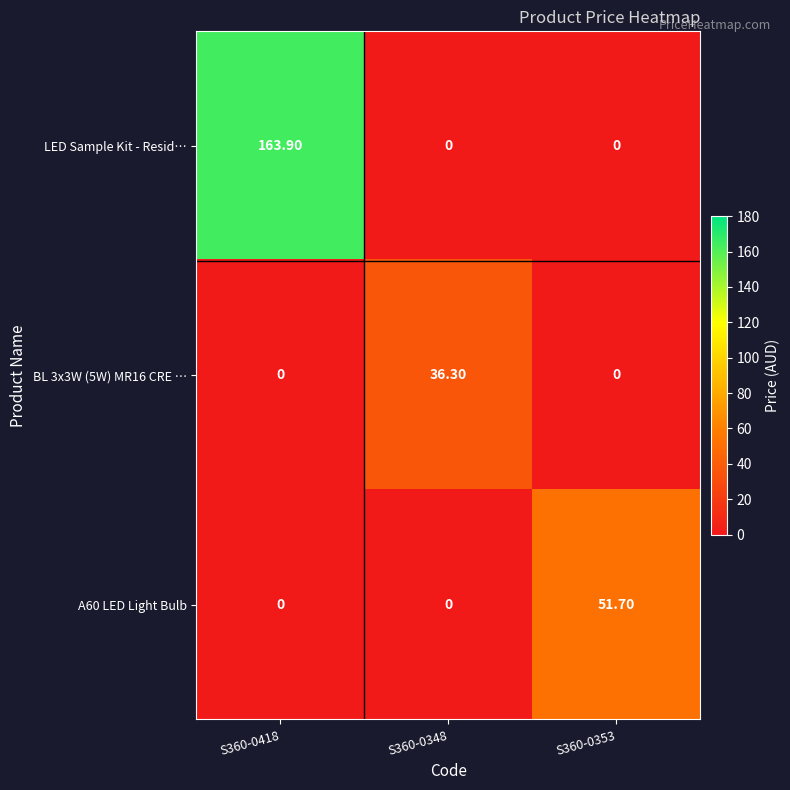

What is the maximum value shown in the chart?

163.9